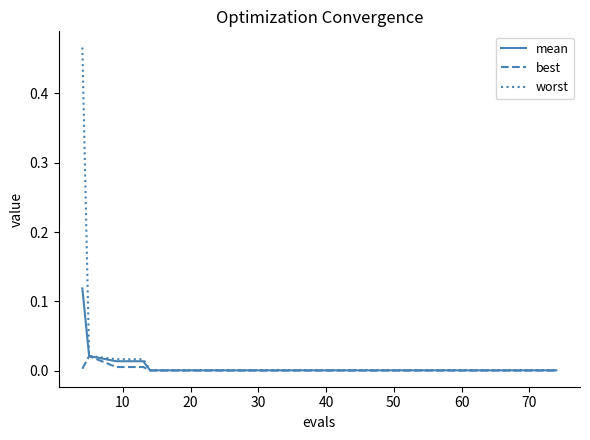

Which series has the largest range (max minus min)?

worst